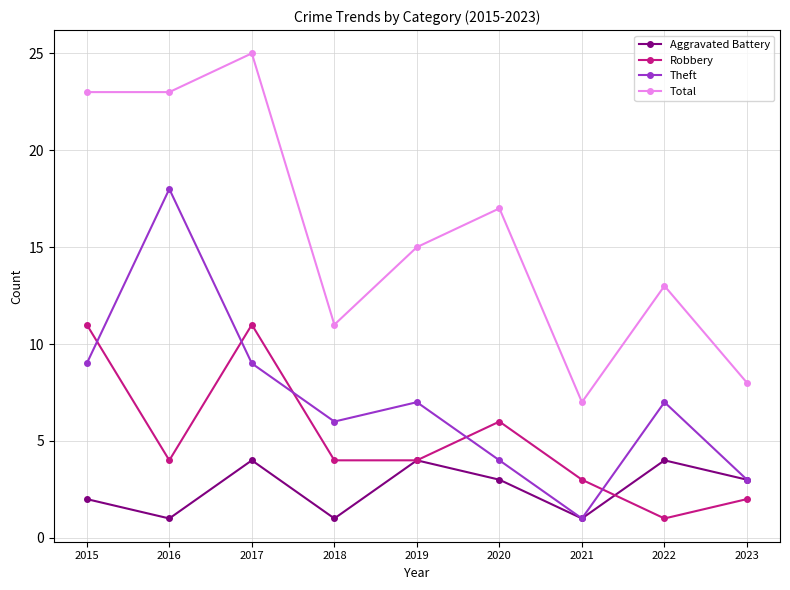

What is the difference between the second highest and second lowest values in the Robbery series?

9